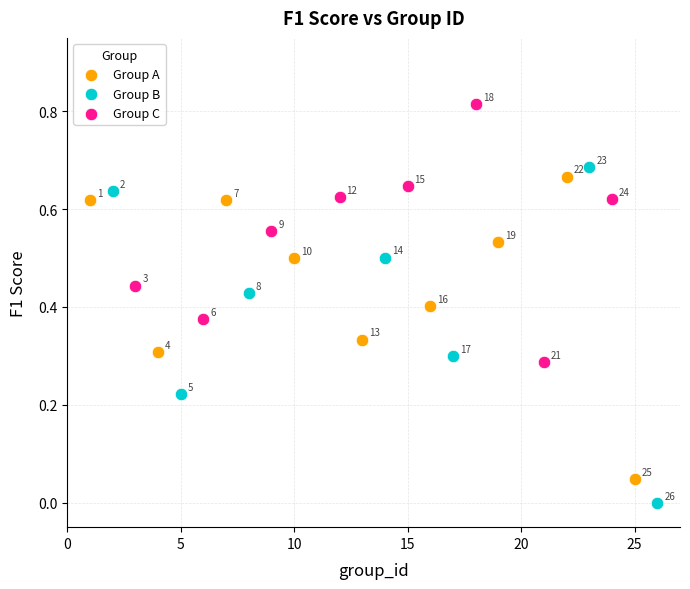

Which series reaches the maximum Y coordinate?

Group C